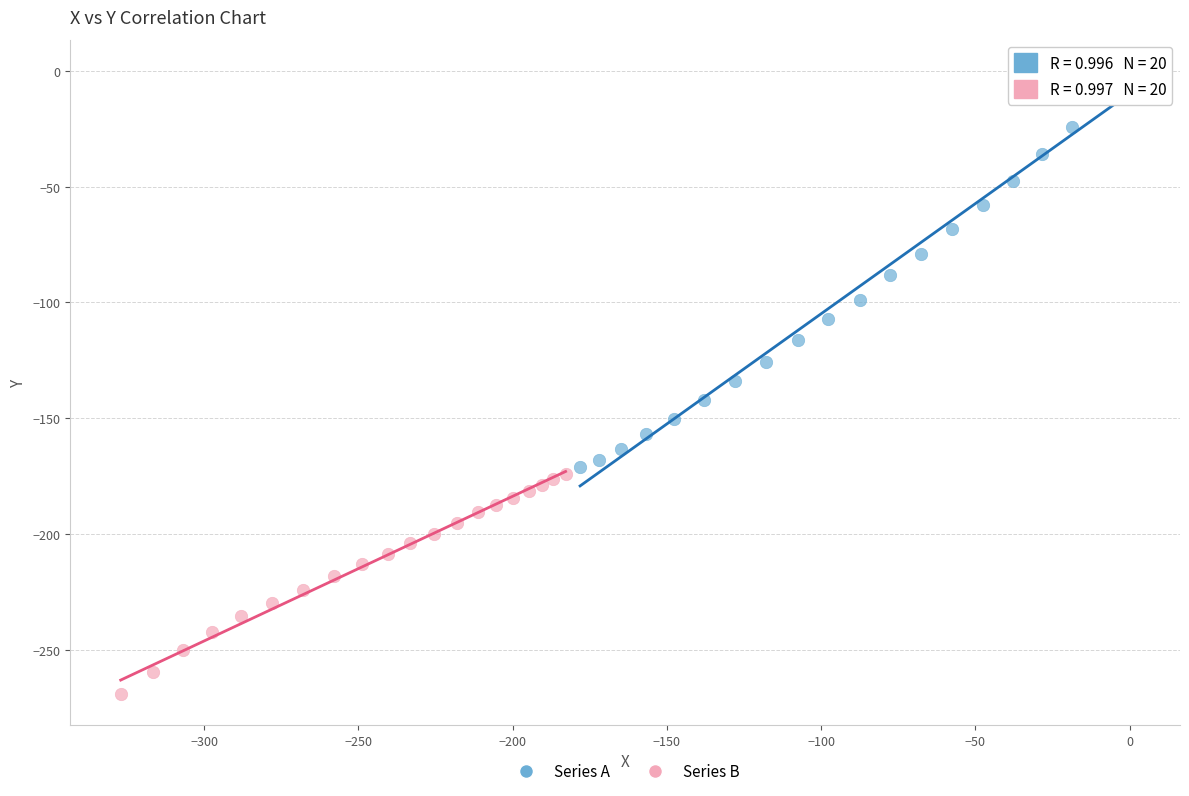

Which series contains the lowest Y value?

Series B